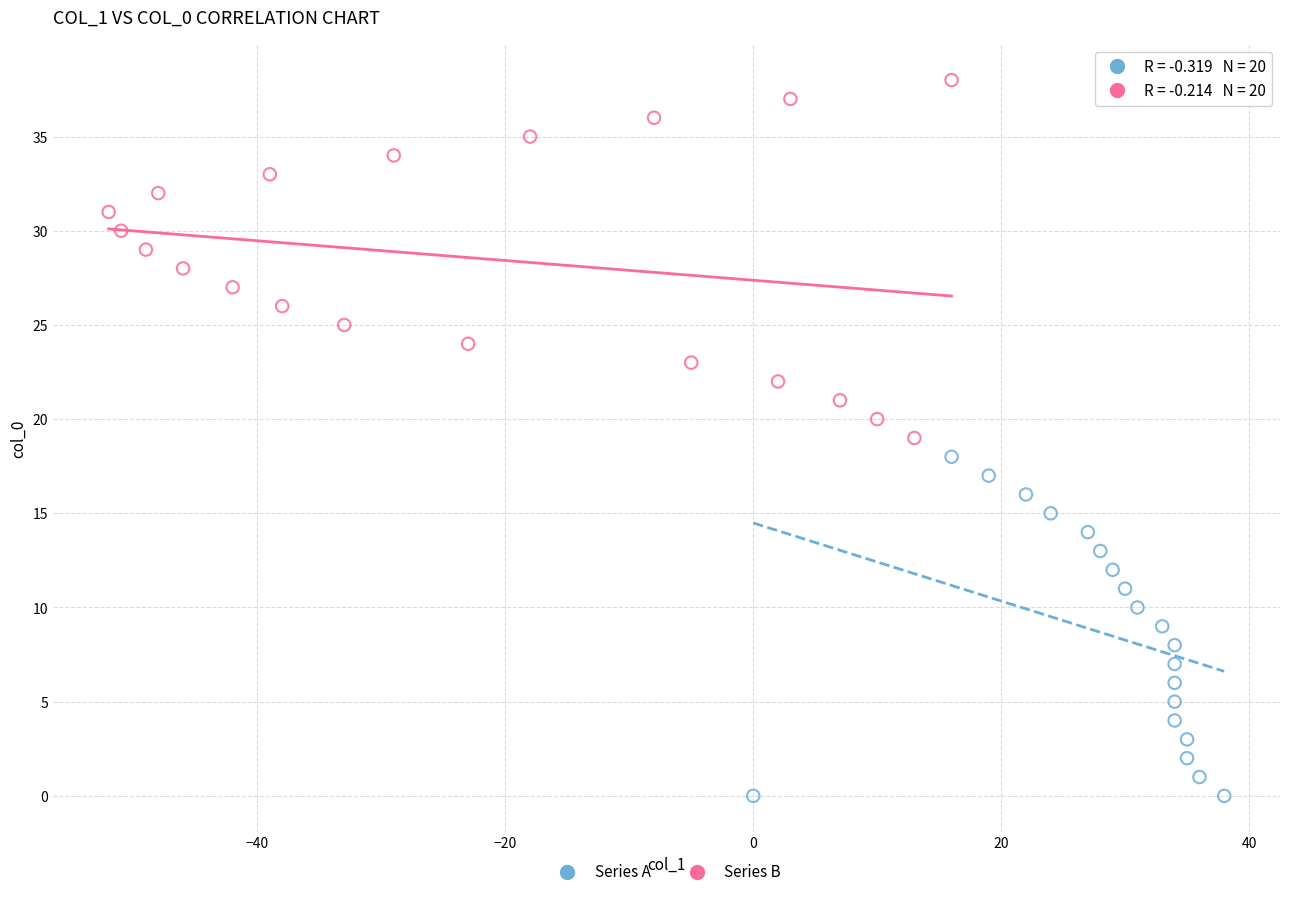

Which series contains the lowest Y value?

Series A